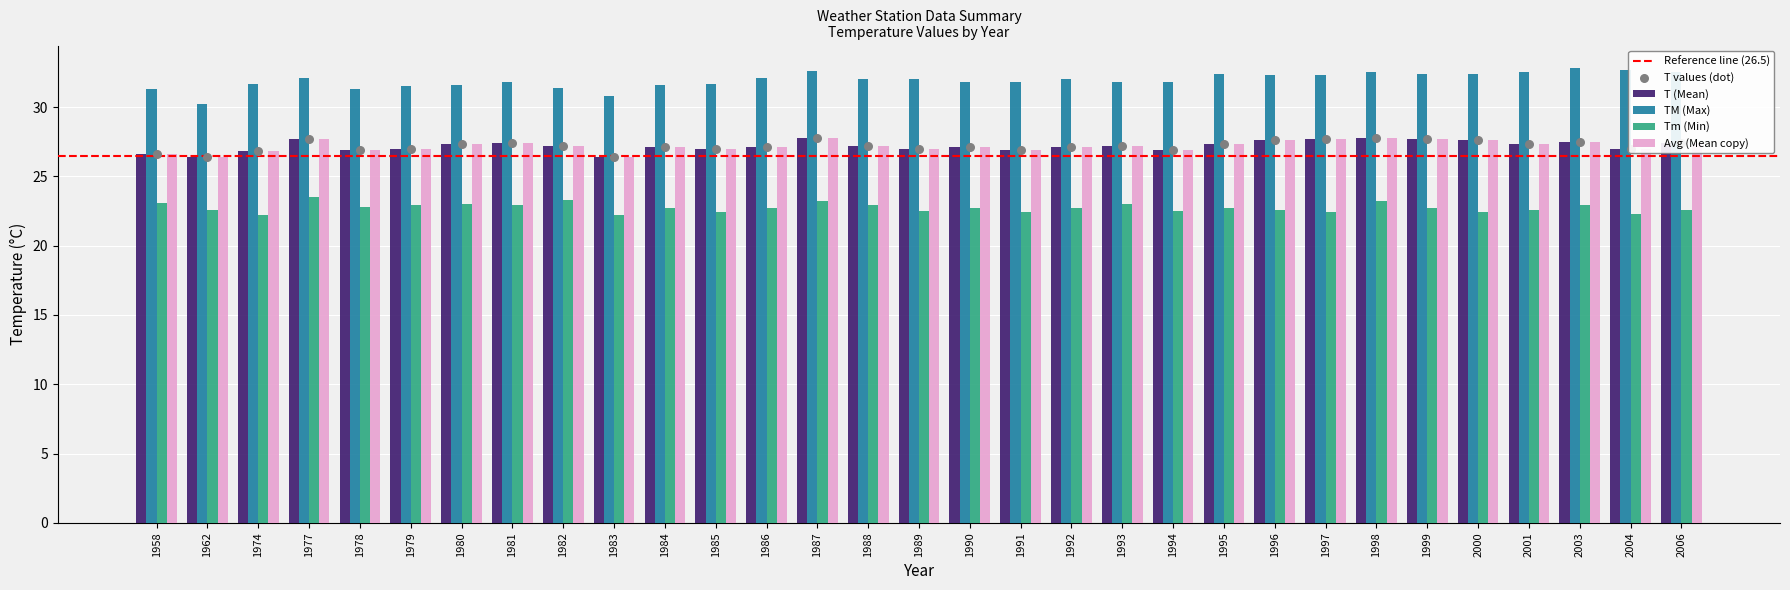

Which series has the largest Y range (max minus min)?

TM